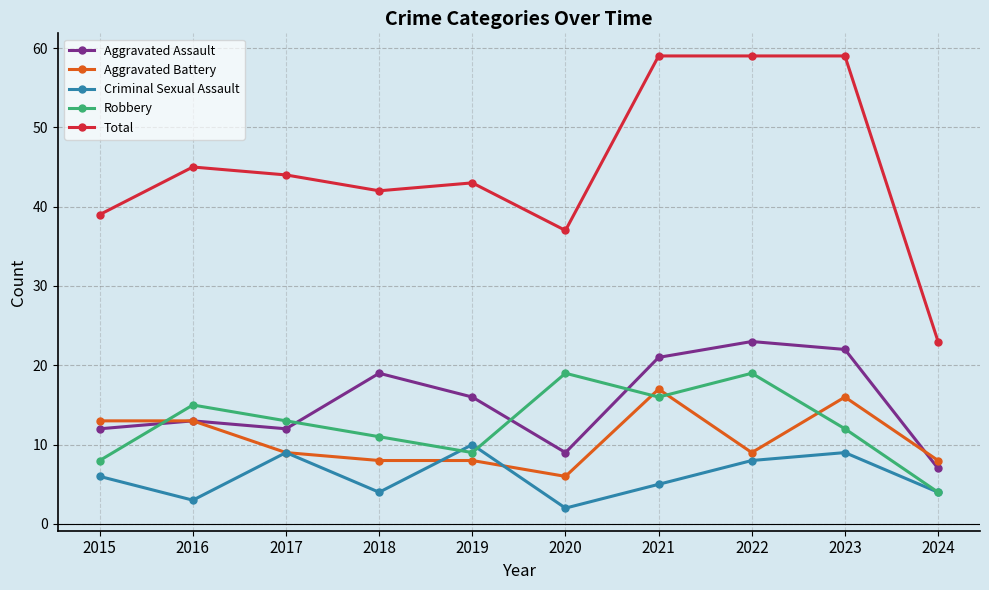

Which series has the largest range (max minus min)?

Total